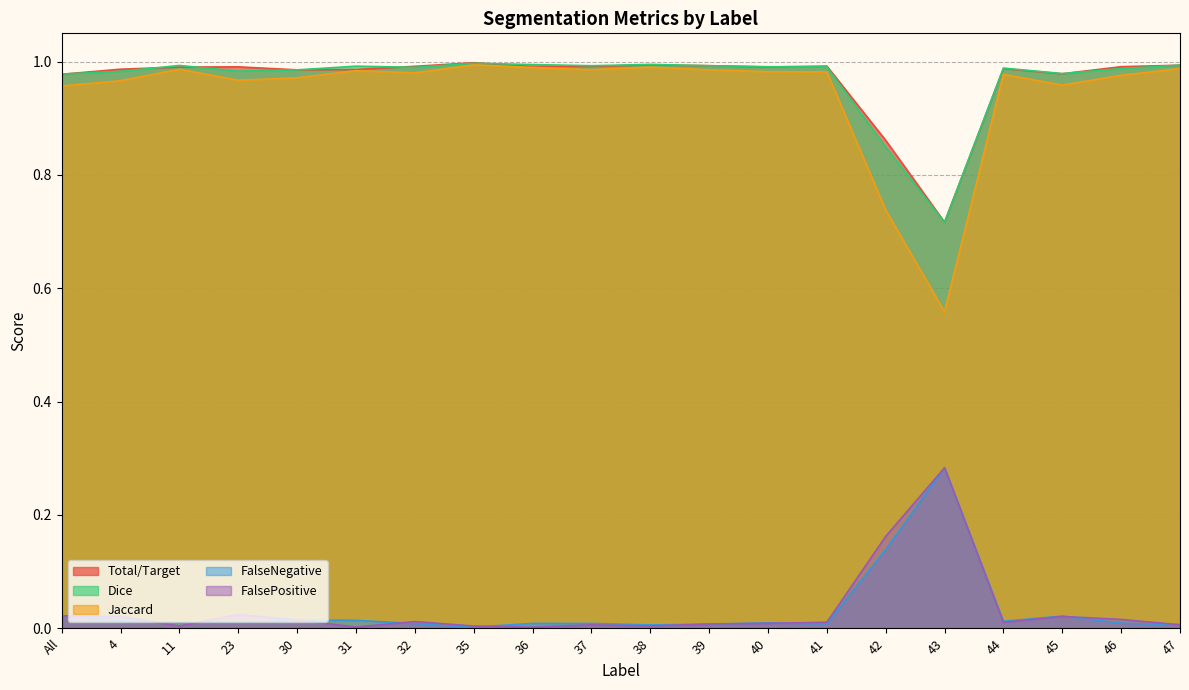

Between 42 and 31, which is larger?

31